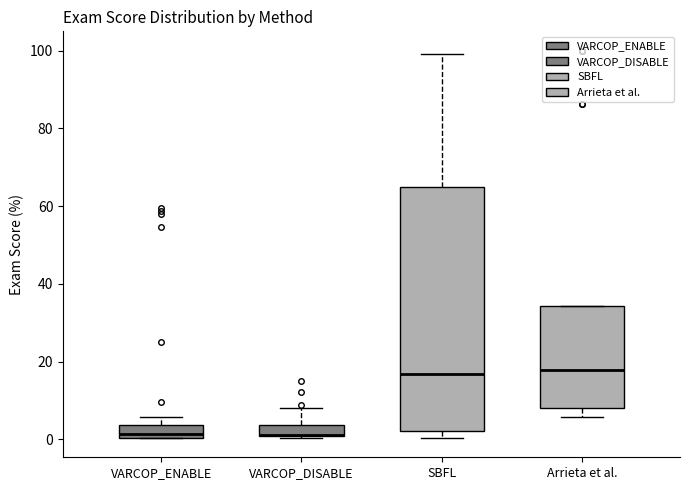

Comparing the boxes themselves (not the whiskers), which one is the tallest?

SBFL